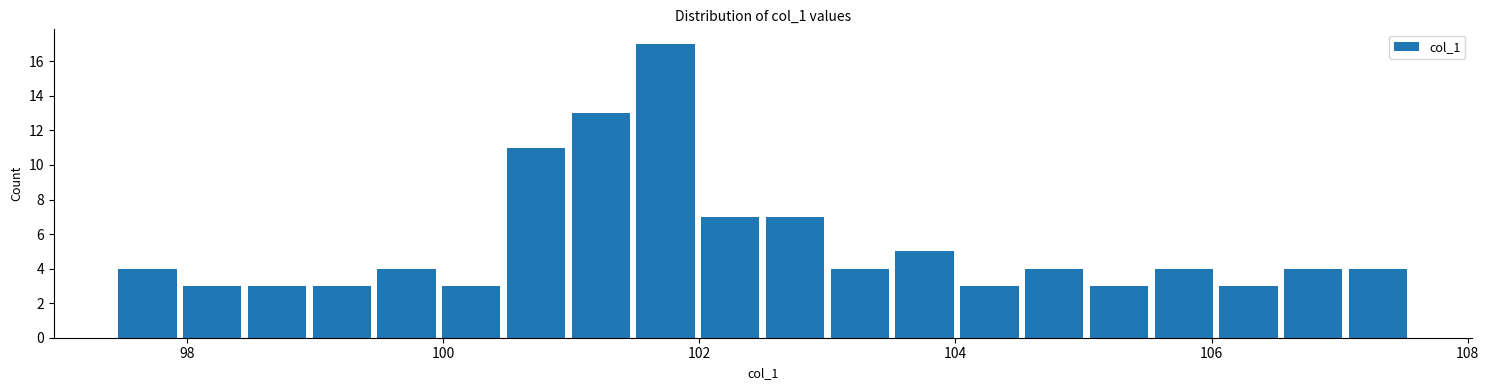

Around what value on the x-axis is the tallest bar? Give the approximate position of its centre, as read against the axis.

101.8